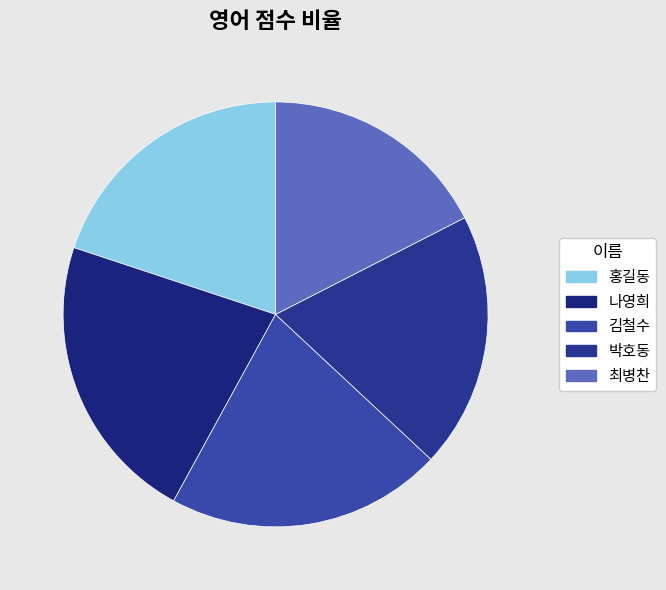

What is the total percentage of 박호동 and 홍길동?

39.4%